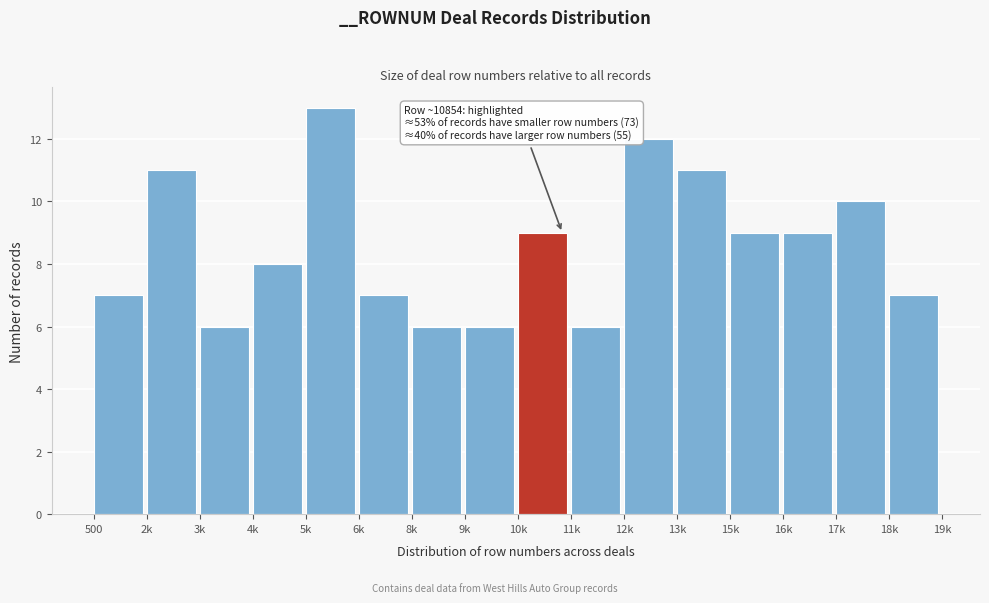

Reading left to right, list all the values displayed in this chart.

500=7	2k=11	3k=6	4k=8	5k=13	6k=7	8k=6	9k=6	10k=9	11k=6	12k=12	13k=11	15k=9	16k=9	17k=10	18k=7